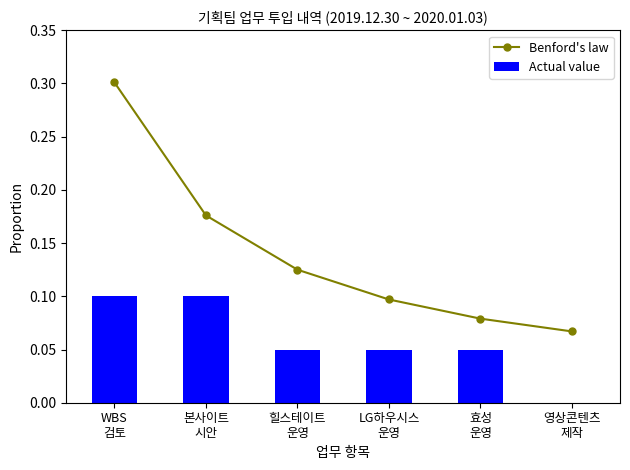

How many values in the Actual value series exceed 0?

5